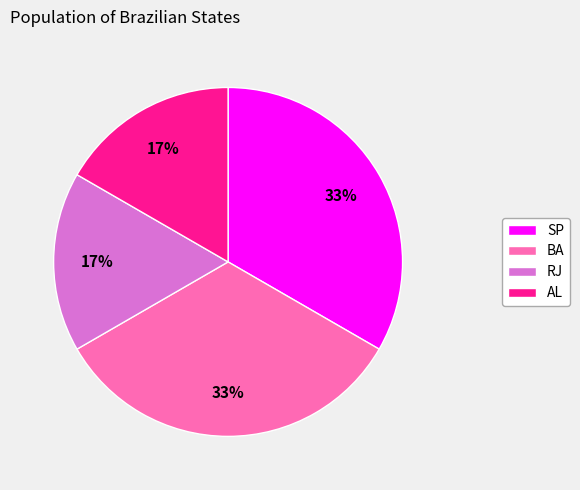

How many slices are in this pie chart?

4